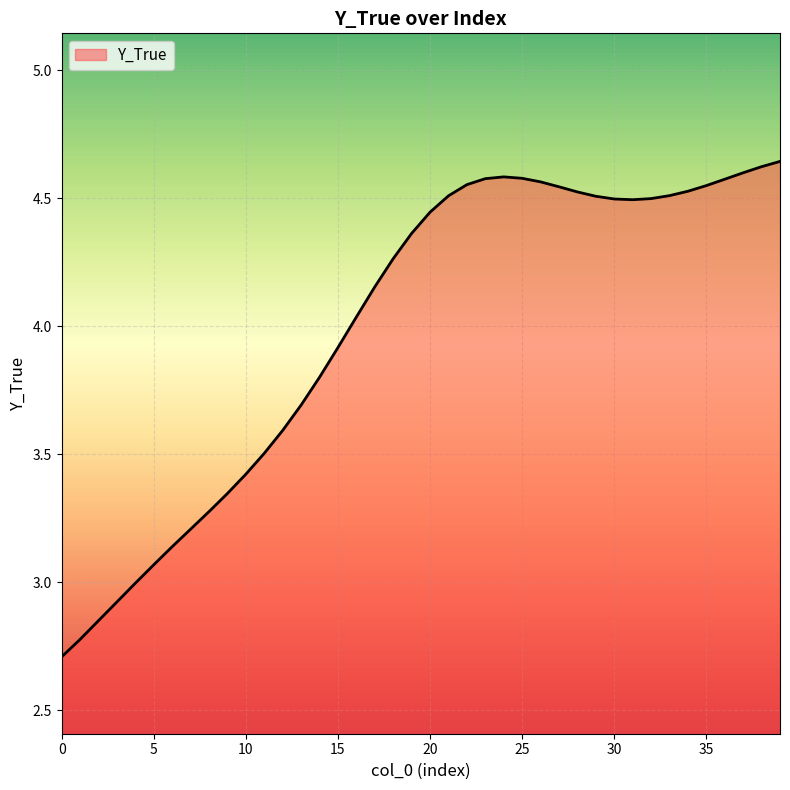

What is the difference between the maximum and minimum values?

1.9